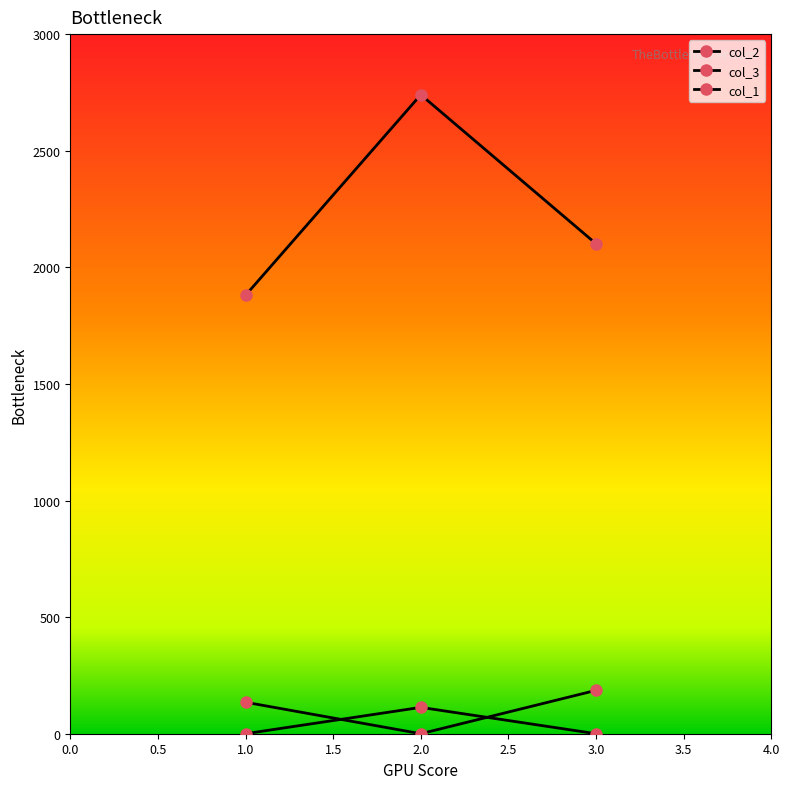

How many data points in col_2 are less than 135?

1